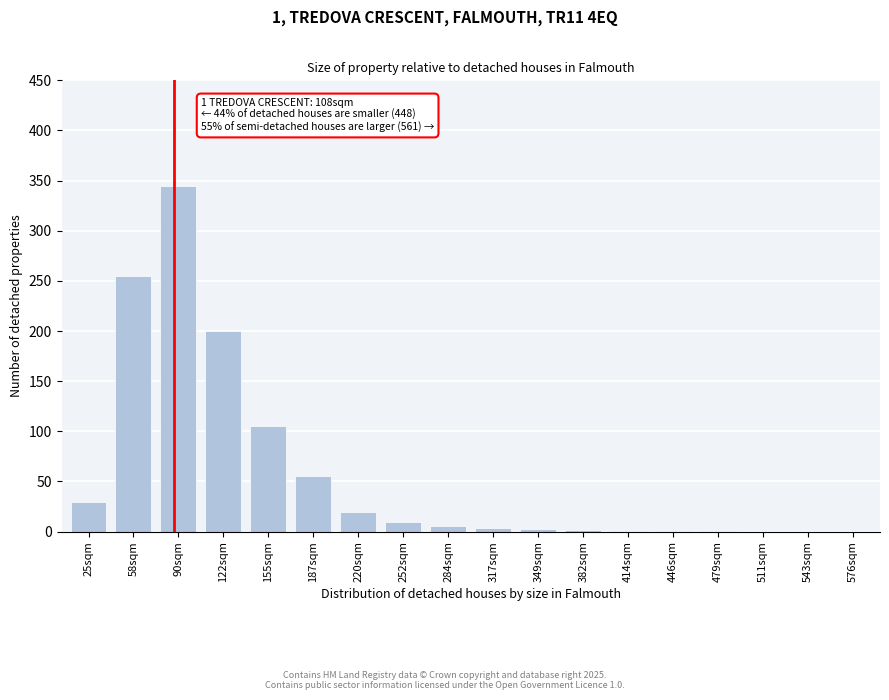

True or false: the data shows 3 at 349sqm.

True